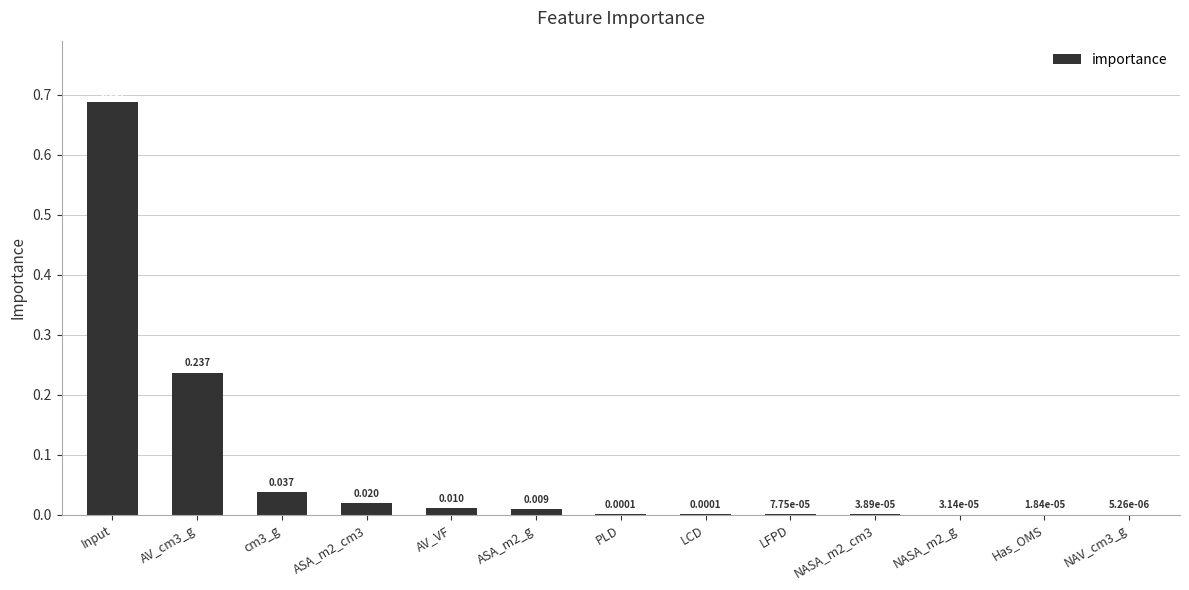

Which label corresponds to the largest value in the chart?

Input